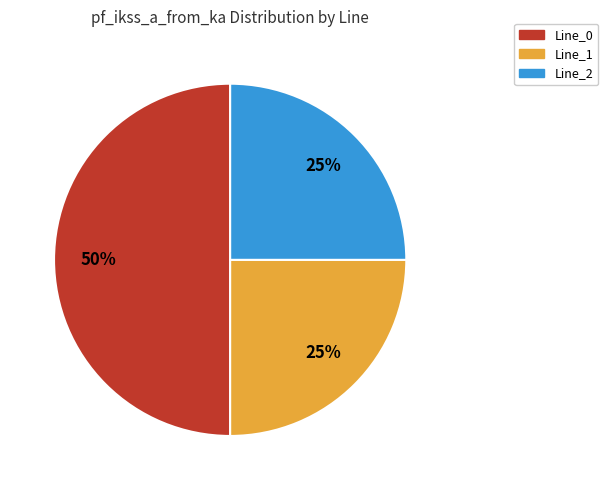

Is it true that Line_1 is 31% of the pie?

False